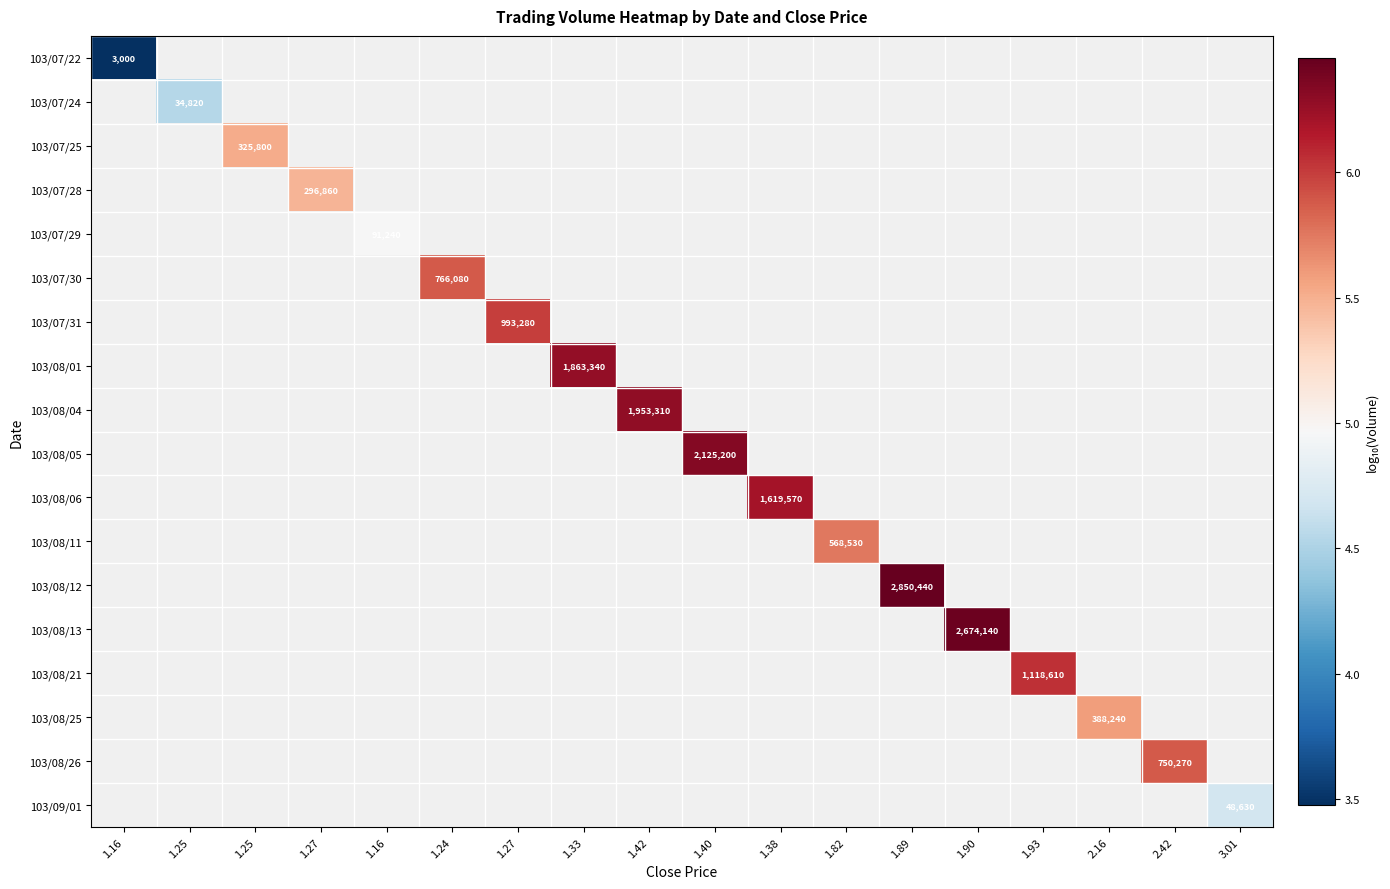

Which series has the largest range (max minus min)?

103/07/22